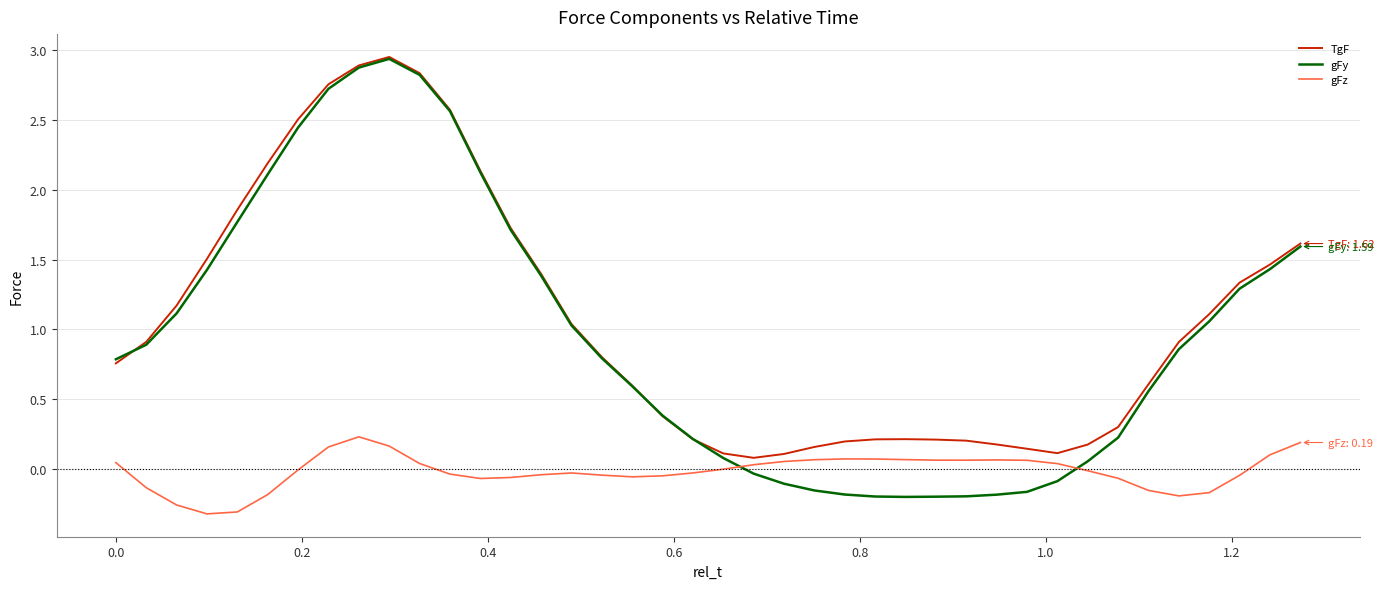

True or false: gFz and gFy intersect in this chart.

True